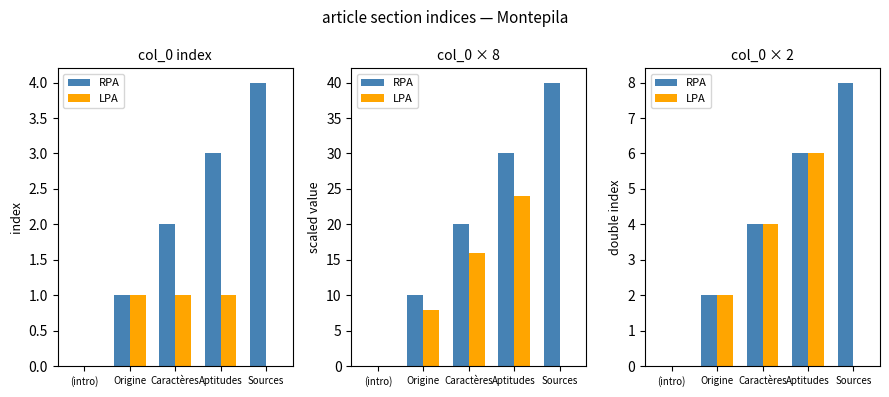

Rank the categories by RPA value from lowest to highest.

(intro), Origine, Caractères, Aptitudes, Sources